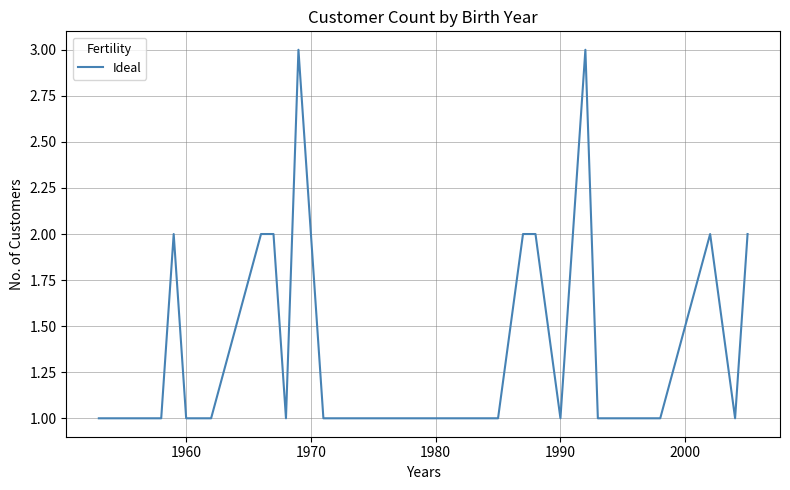

Does the chart have visible grid lines?

Yes